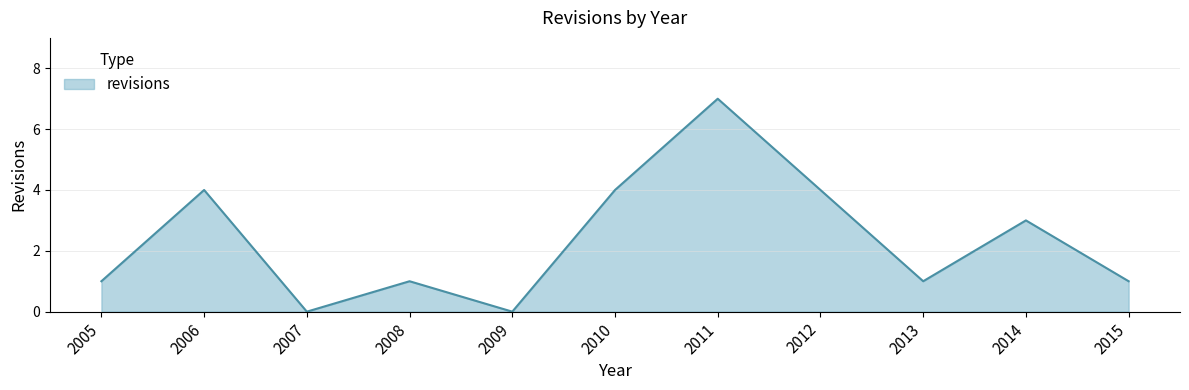

Reading left to right, list all the values displayed in this chart.

2005=1	2006=4	2007=0	2008=1	2009=0	2010=4	2011=7	2012=4	2013=1	2014=3	2015=1